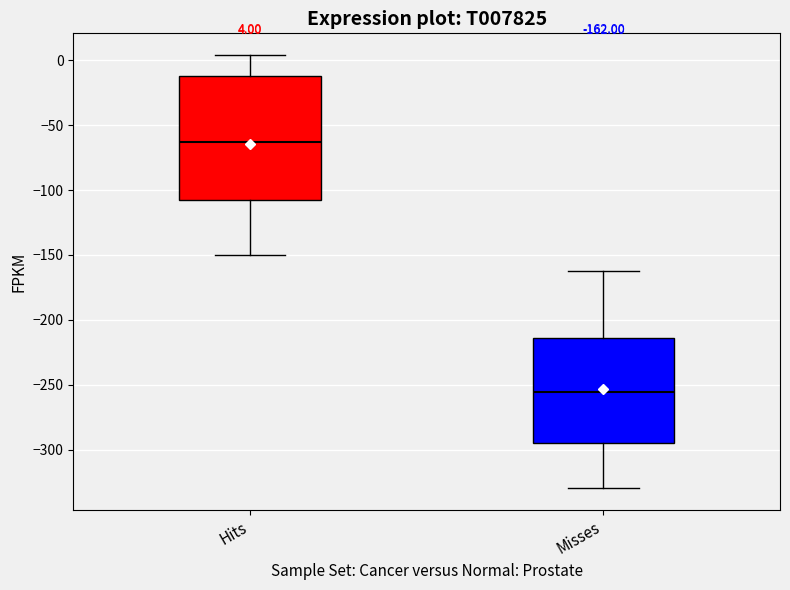

Comparing the boxes themselves (not the whiskers), which one is the tallest?

Hits